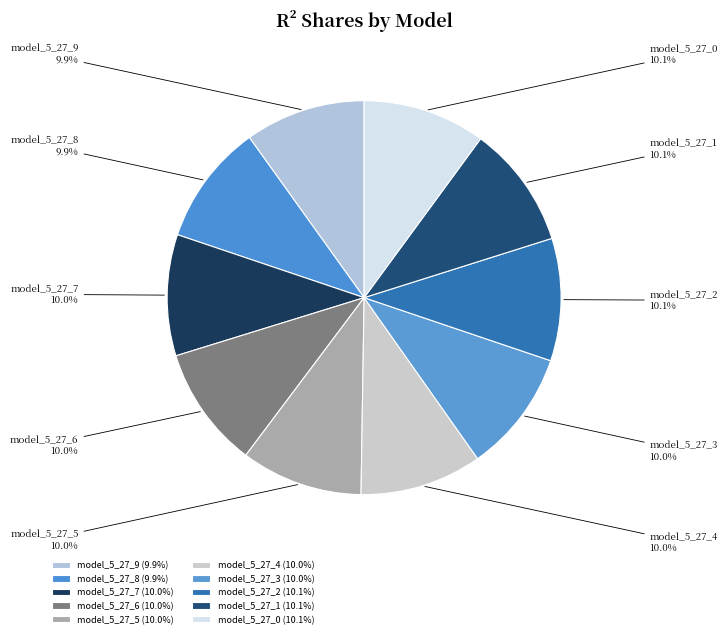

To the nearest percent, what is the average slice percentage?

10%